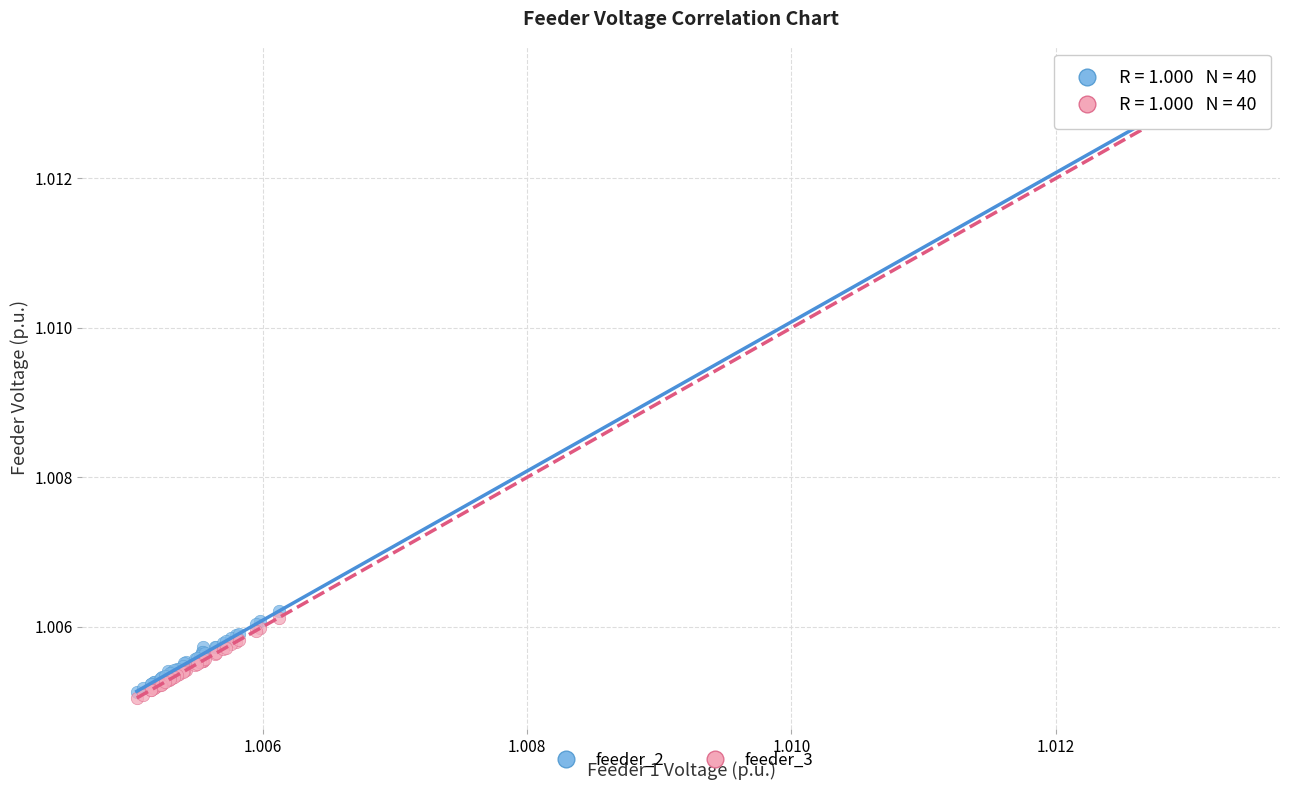

Which series has the widest spread of Y values?

feeder_3